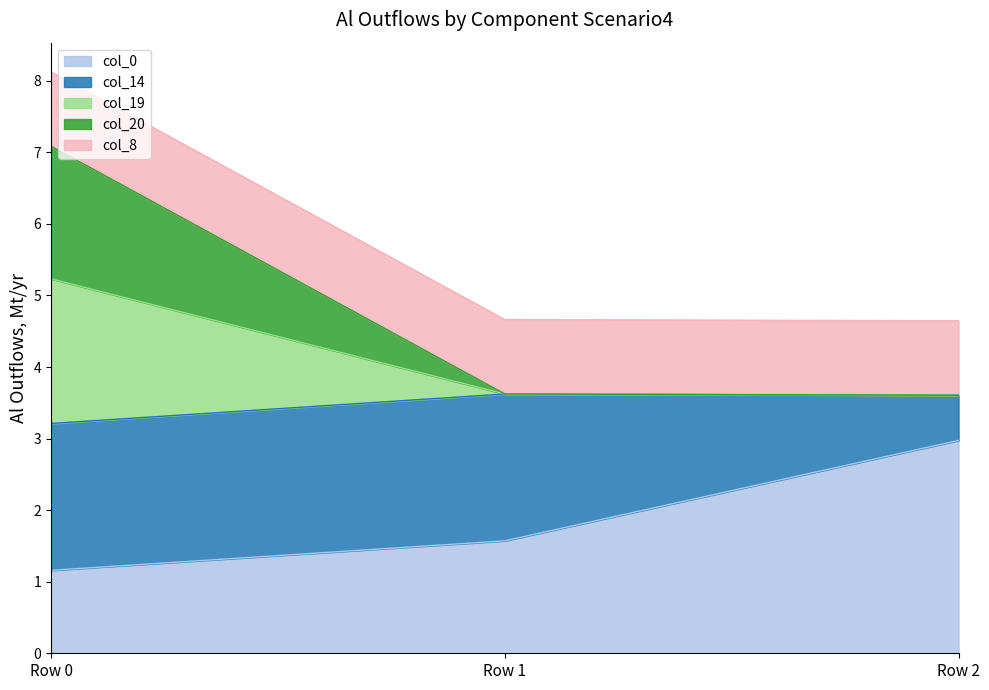

True or false: col_0 has a value of 3.0 at Row 2.

True